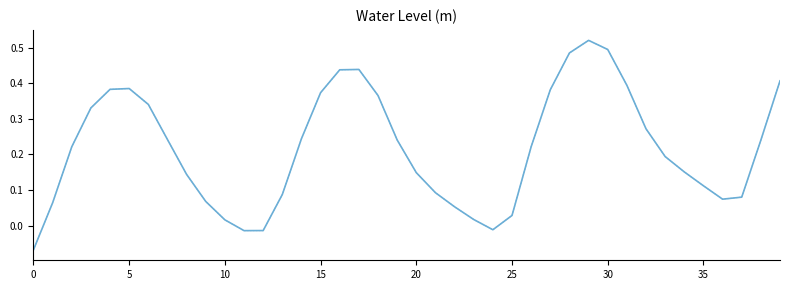

What is the difference between the maximum and minimum values?

0.6